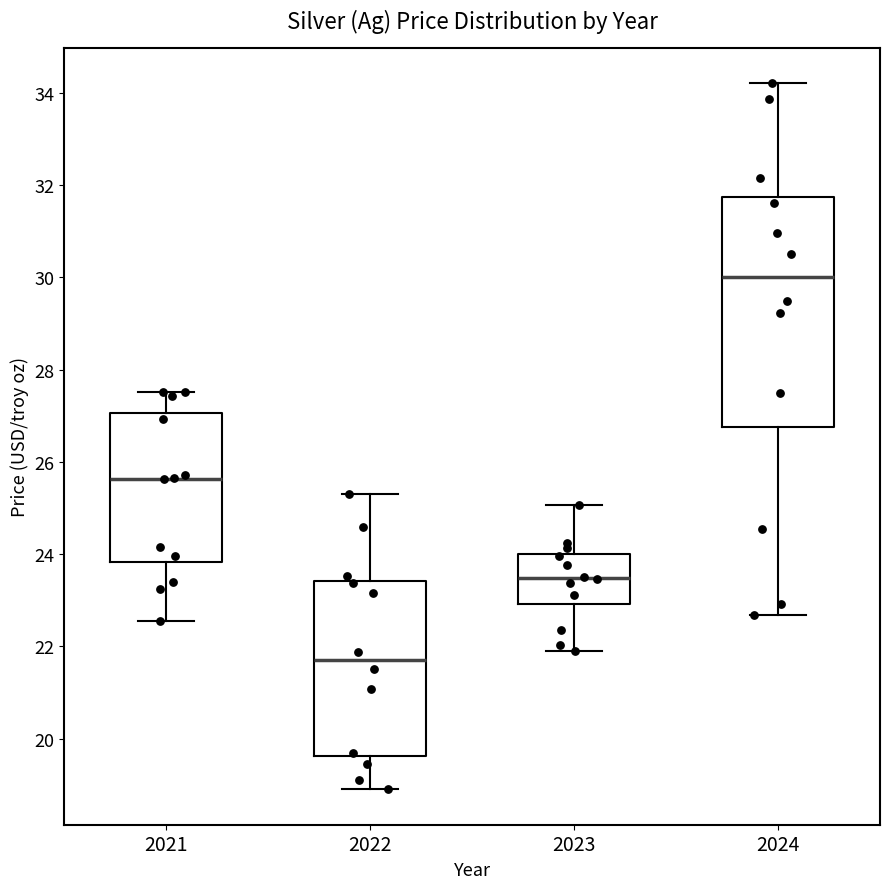

Which box has the lowest median line?

2022